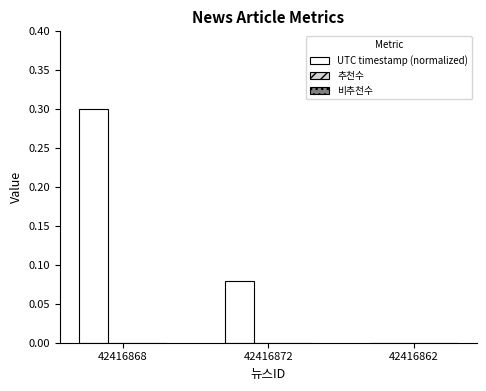

How many series are shown in this chart?

1